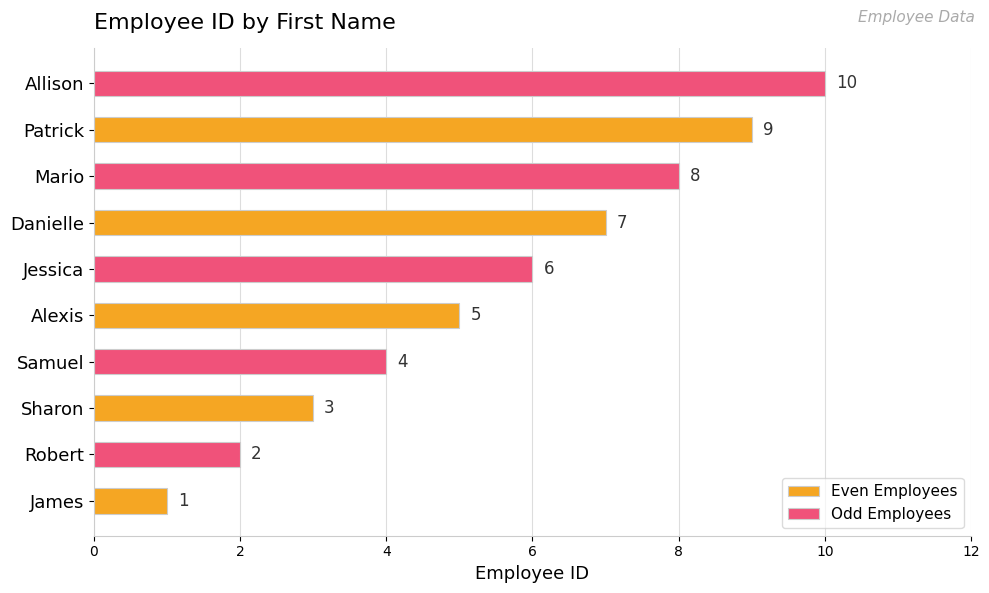

How many data points does each series have?

5